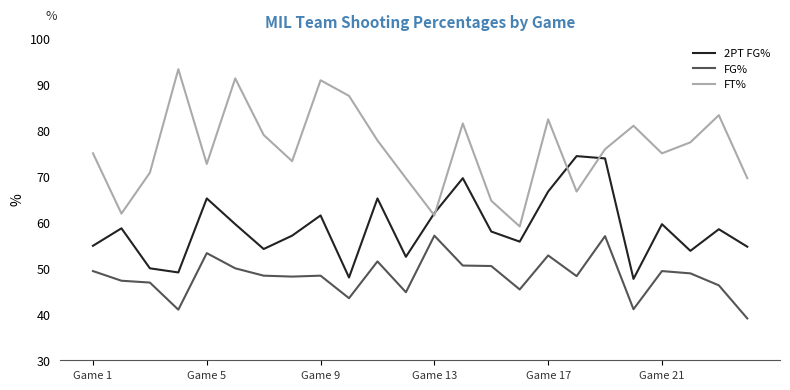

What is the smallest value displayed?

39.1